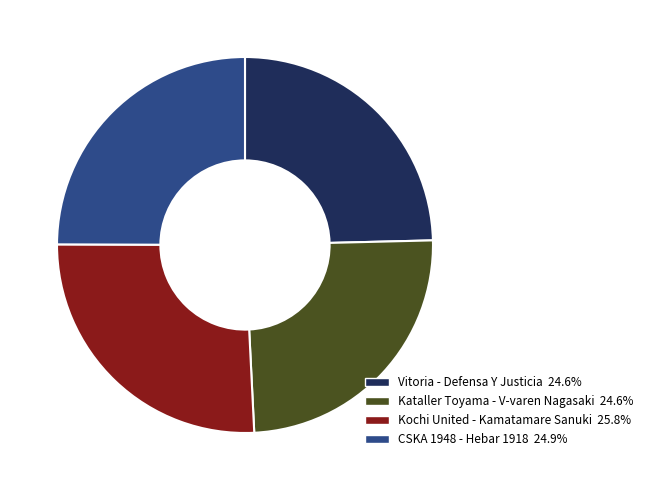

The Kataller Toyama - V-varen Nagasaki slice represents 31% of the pie. True or false?

False